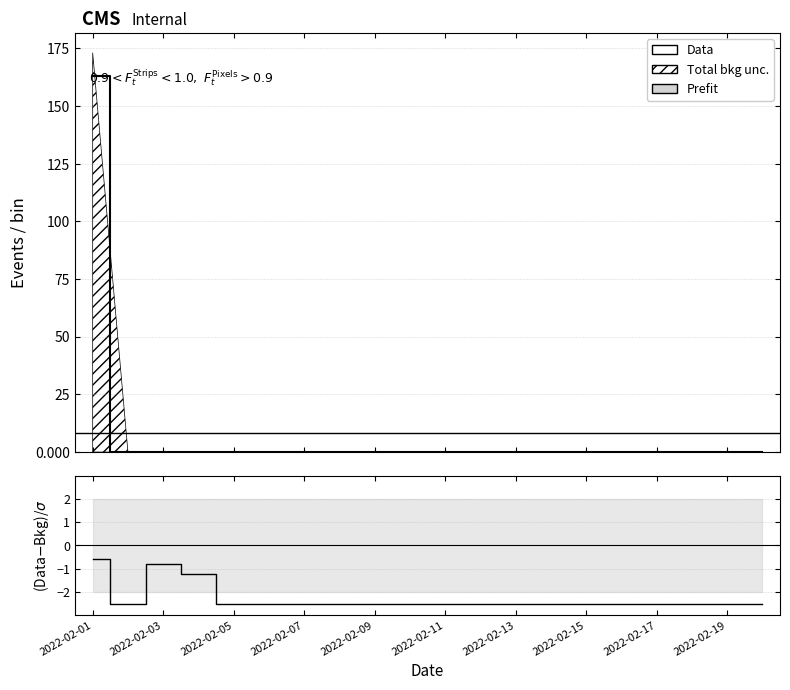

Which has a higher value, 2022-02-11 or 2022-02-15?

2022-02-11